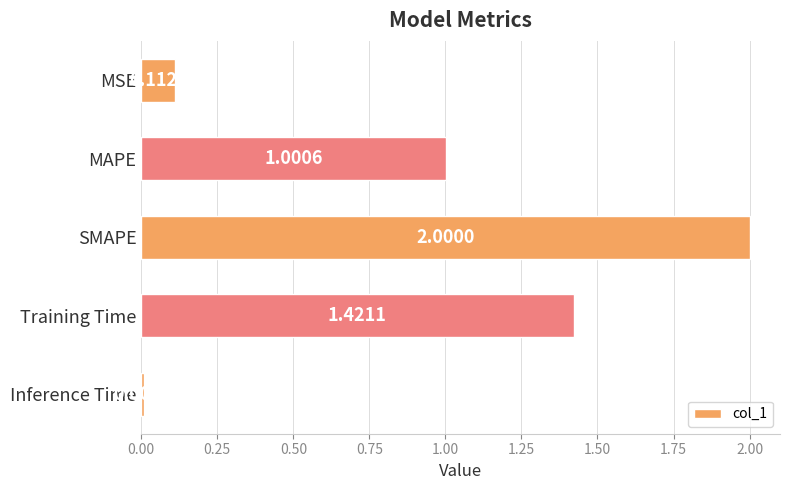

What is the label of the 1st bar from the bottom?

Inference Time